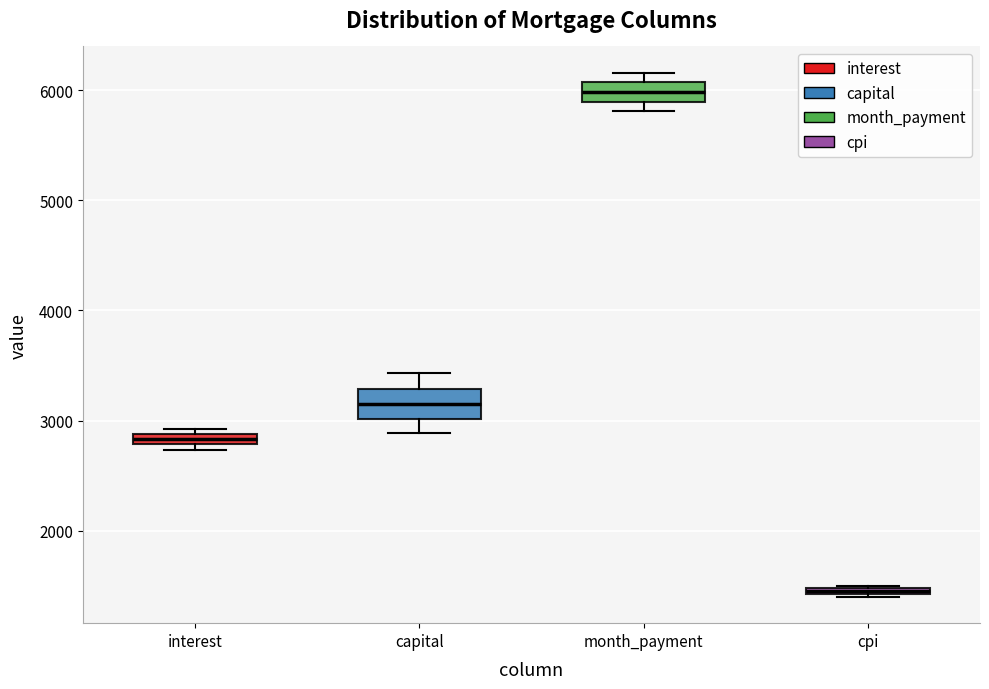

Where is the lower edge of the box for cpi on the y-axis? The values are not printed on the chart, so give them approximately, as read against the axis.

1400